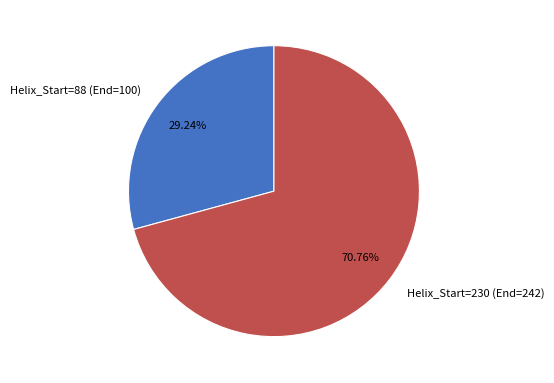

Rank the categories by value from lowest to highest.

Helix_Start=88 (End=100), Helix_Start=230 (End=242)